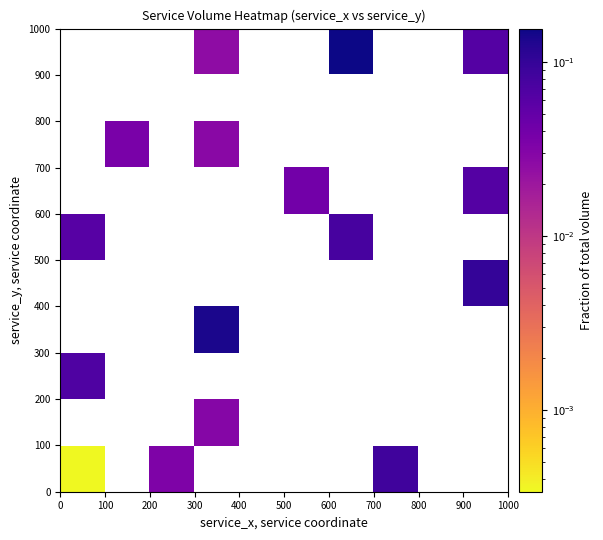

How many data points does each series have?

10